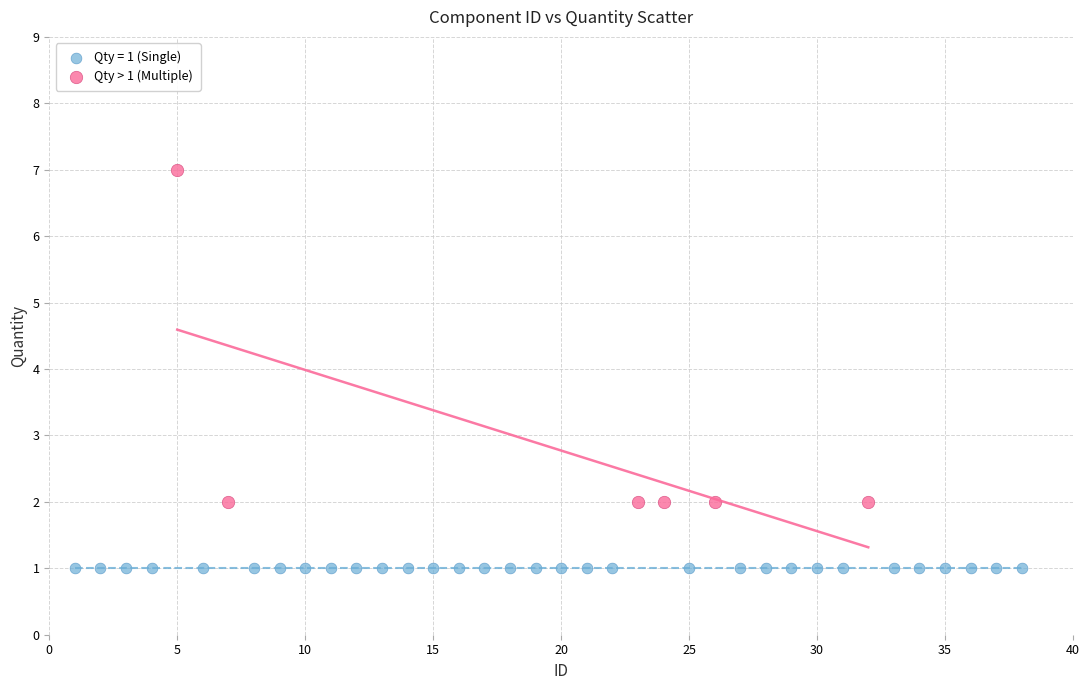

Which series reaches the minimum Y coordinate?

Qty = 1 (Single)